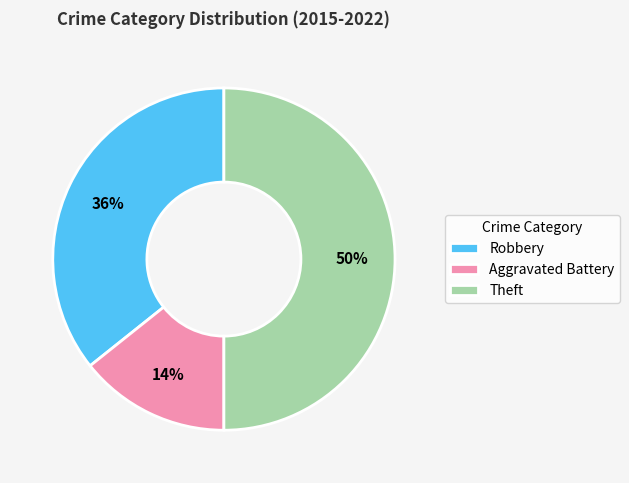

Does Robbery account for over 50% of the chart?

No